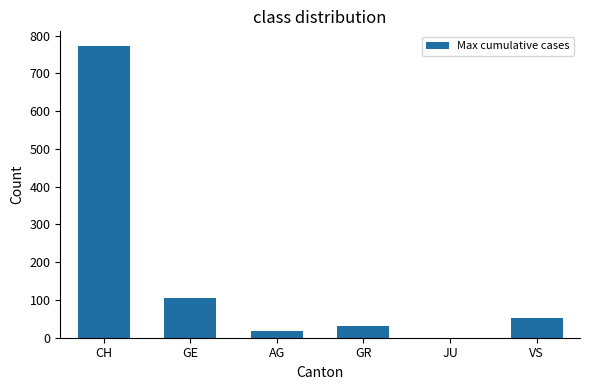

Reading left to right, extract all data points from this chart.

CH=773	GE=106	AG=18	GR=30	JU=0	VS=53